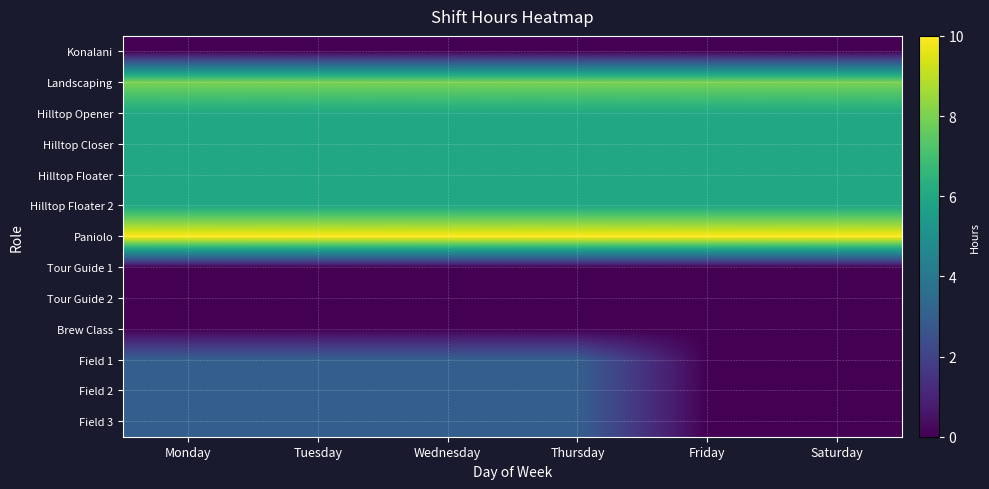

Rank the series by their maximum value, from lowest to highest.

Konalani, Tour Guide 1, Tour Guide 2, Brew Class, Field 1, Field 2, Field 3, Hilltop Opener, Hilltop Closer, Hilltop Floater, Hilltop Floater 2, Landscaping, Paniolo